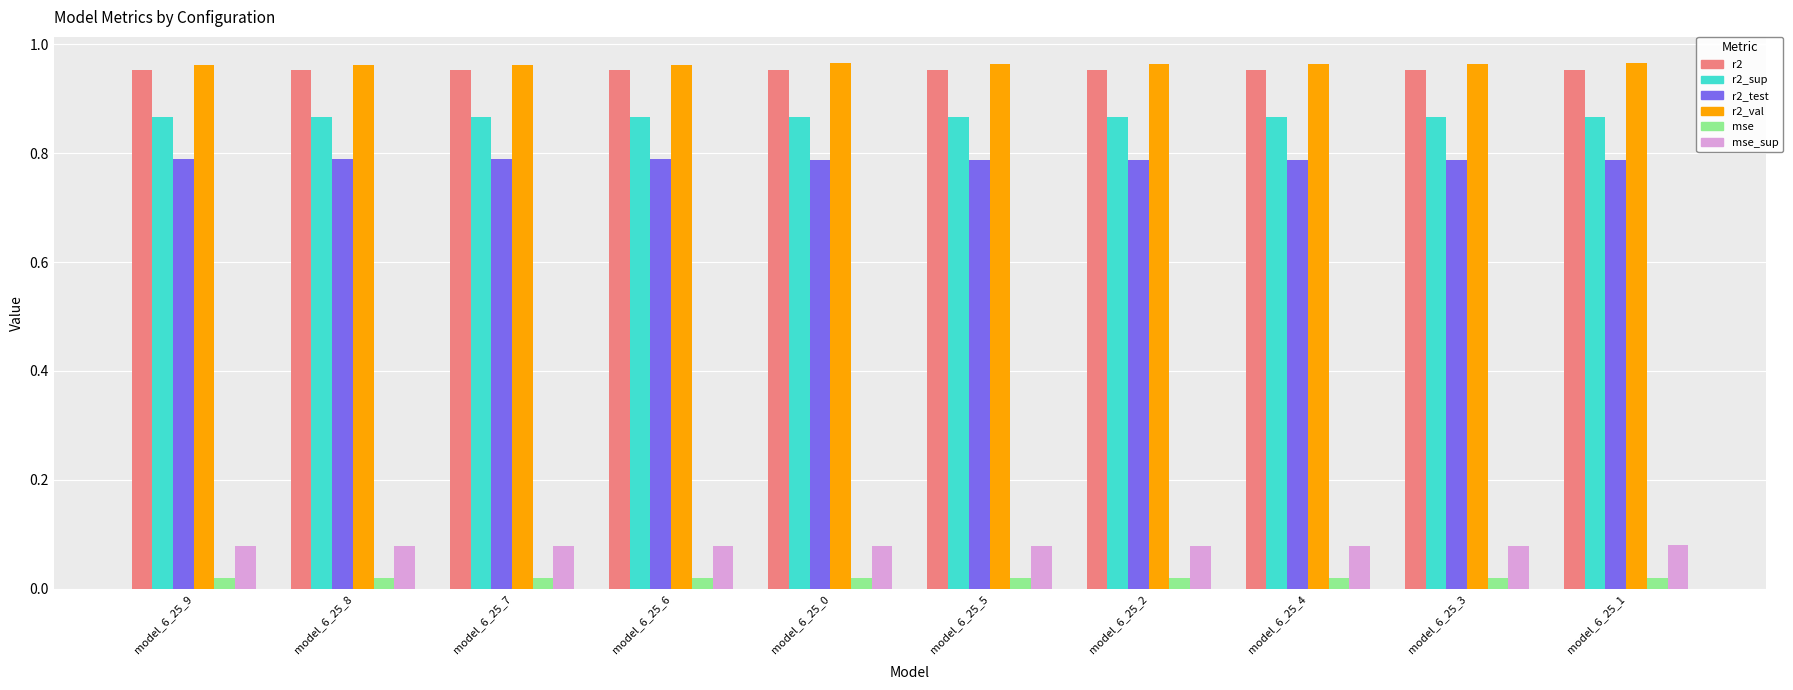

Is the value of mse_sup at model_6_25_7 greater than the value of r2_test at model_6_25_0?

No